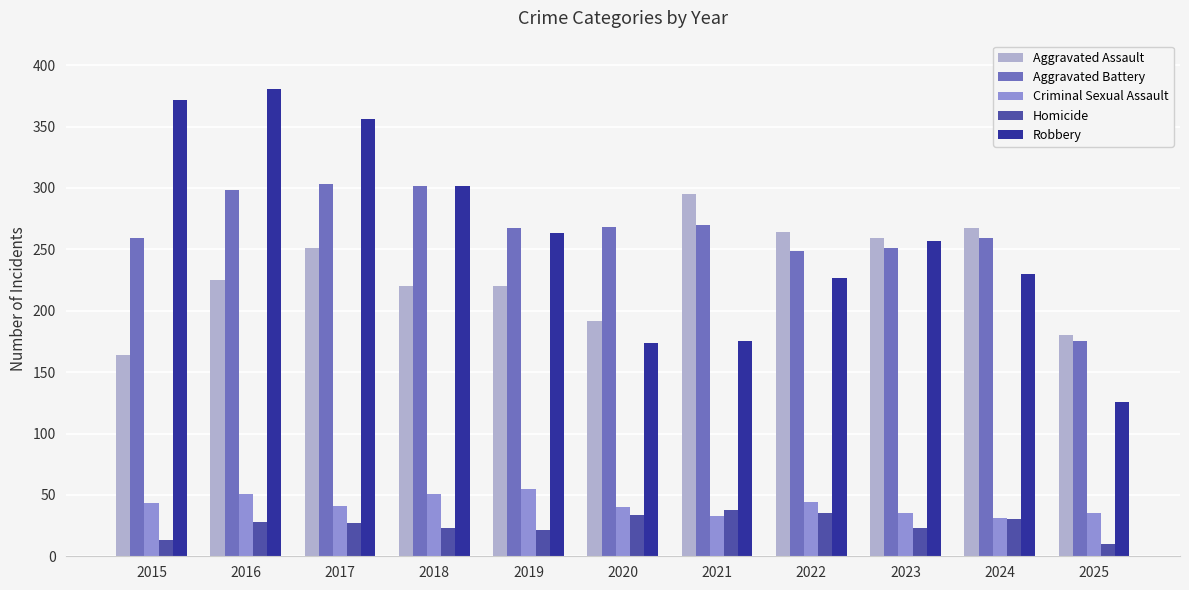

Is the value of Homicide at 2016 greater than the value of Aggravated Battery at 2021?

No